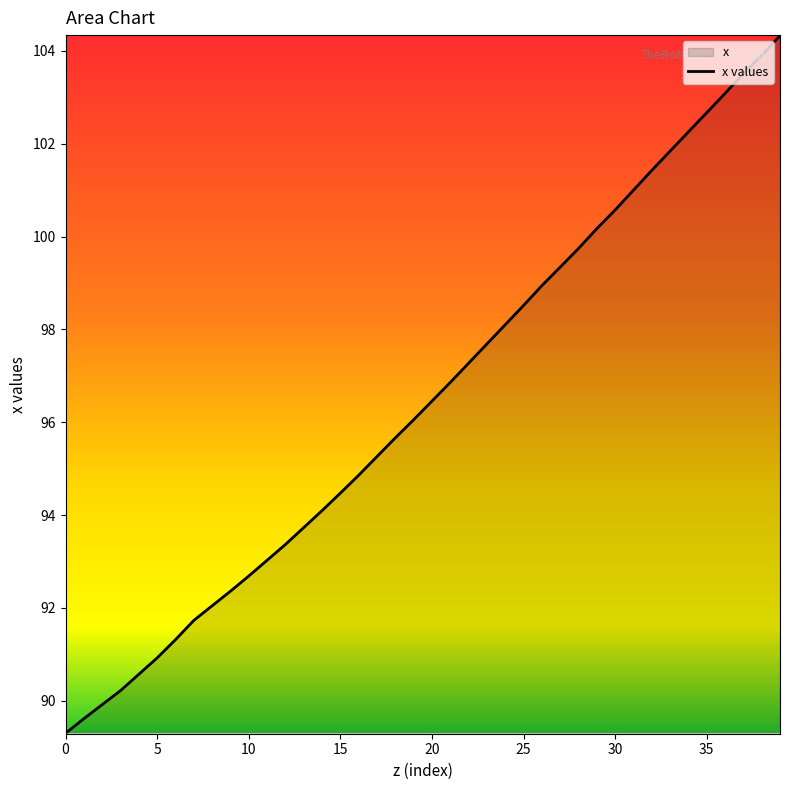

What is the difference between the maximum and minimum values?

15.0